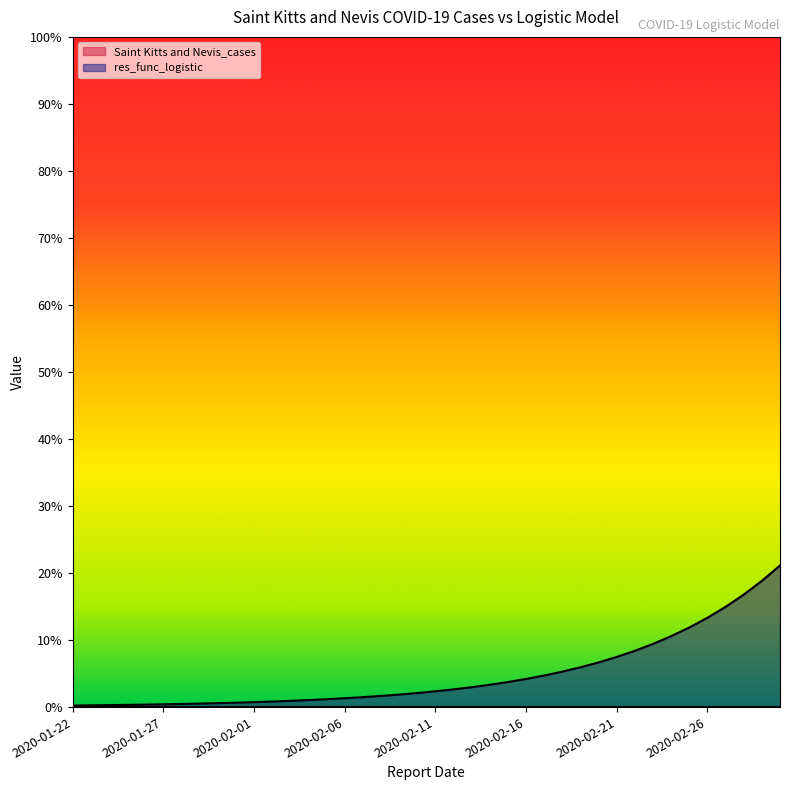

The chart shows a value of 0.0 at 2020-02-03. True or false?

False